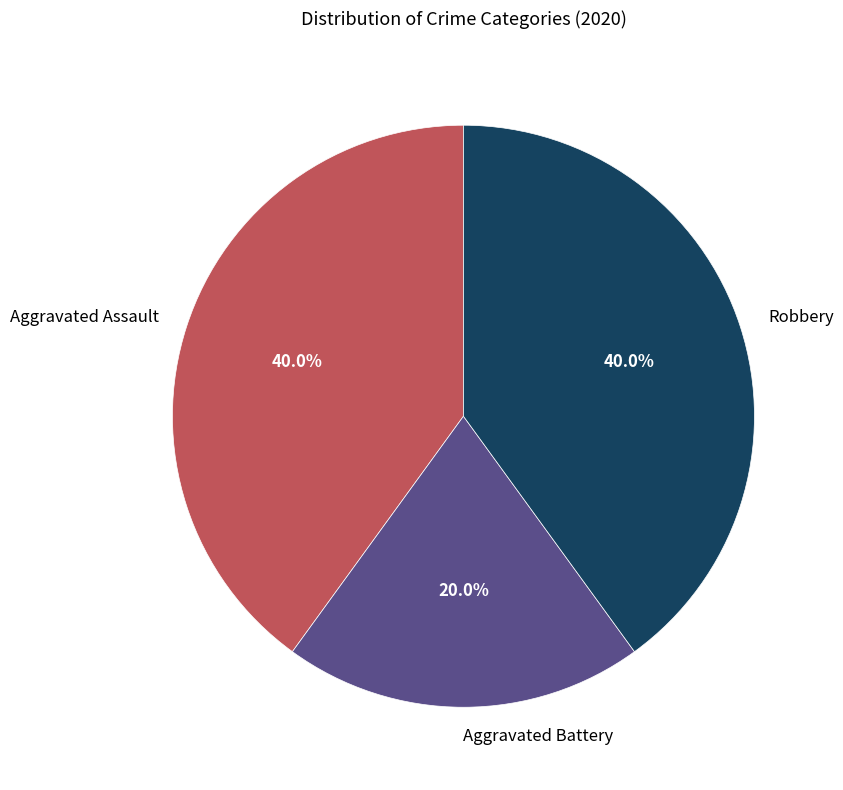

How much of the chart is everything except Aggravated Battery?

80.0%